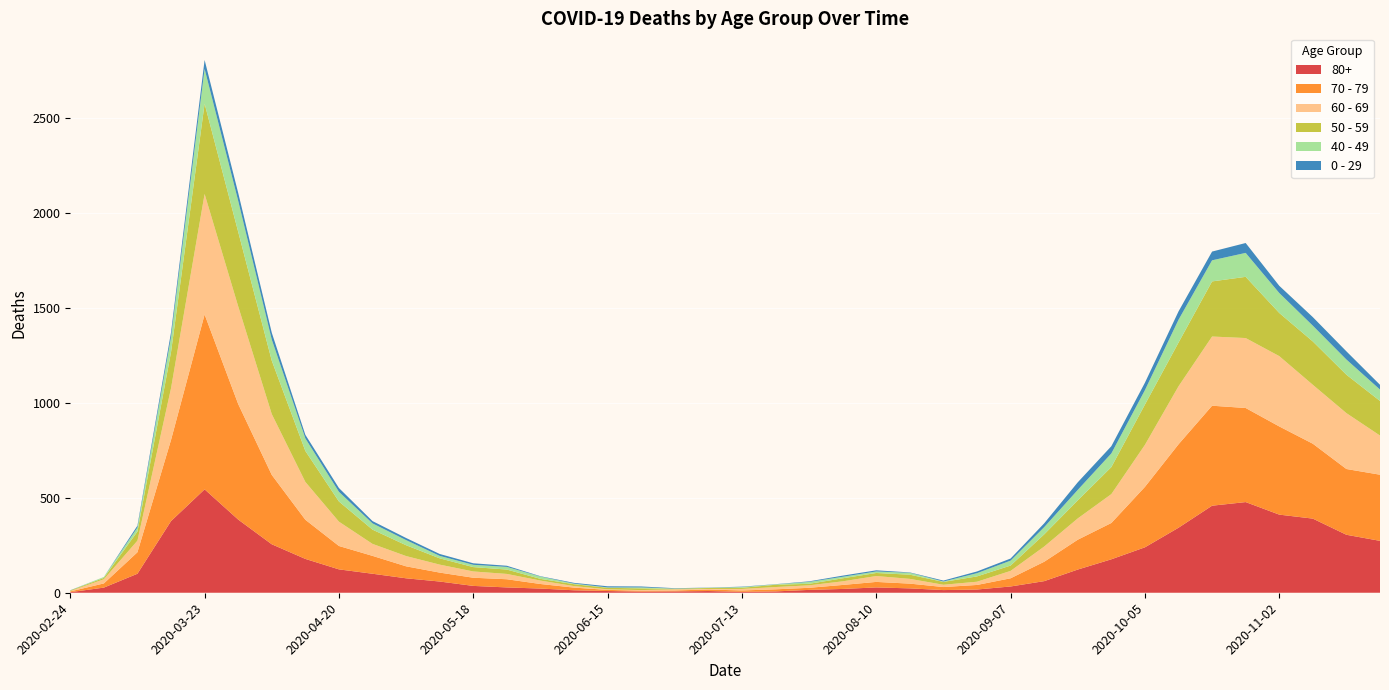

Reading left to right, list all the values displayed in this chart.

80+: 3	27	100	377	544	385	255	178	123	100	76	59	36	28	22	13	9	6	7	9	5	7	15	20	28	23	14	17	33	61	122	176	239	342	458	477	411	390	305	273
70 - 79: 4	22	113	427	920	608	365	206	123	94	63	47	43	43	24	14	6	5	5	8	7	11	11	21	29	25	16	24	43	102	157	191	318	439	526	495	464	394	346	348
60 - 69: 2	22	61	272	634	514	320	199	128	63	54	42	33	28	18	8	3	3	6	3	8	12	13	19	31	25	12	17	39	80	112	152	221	305	364	368	370	310	294	206
50 - 59: 3	7	48	190	475	392	281	163	106	75	57	33	23	23	9	10	8	9	3	5	6	12	8	16	16	22	15	28	28	64	95	142	212	230	290	322	227	228	202	182
40 - 49: 0	5	21	79	183	163	111	66	51	33	27	13	12	14	12	3	2	5	1	1	4	2	10	8	8	10	2	17	26	38	55	72	76	120	111	126	105	83	80	60
0 - 29: 1	0	10	25	47	42	36	19	20	12	11	10	8	6	2	4	6	5	2	1	2	1	3	6	6	2	5	9	11	20	40	38	39	44	46	52	38	45	43	25